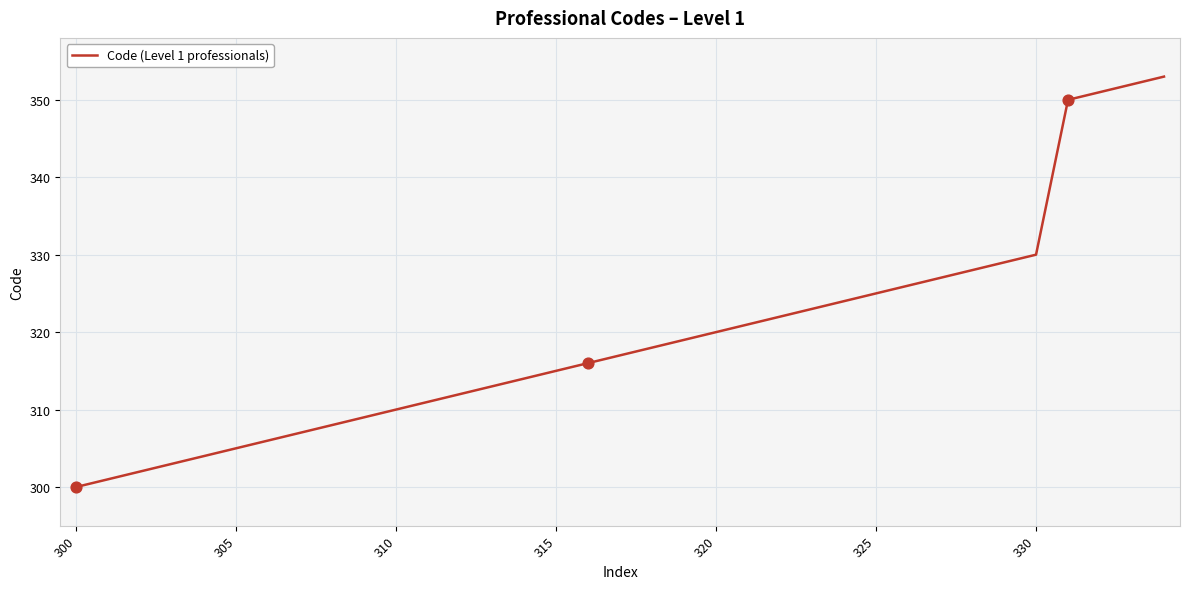

What is the minimum value shown in the chart?

300